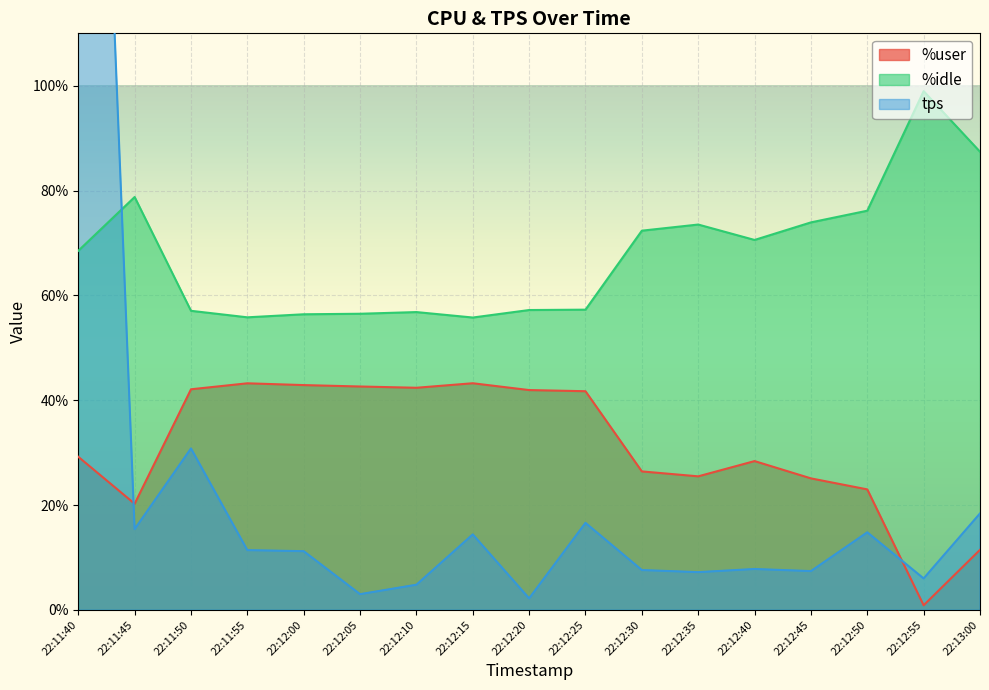

The %user series shows 25.5 at 22:12:35. True or false?

True